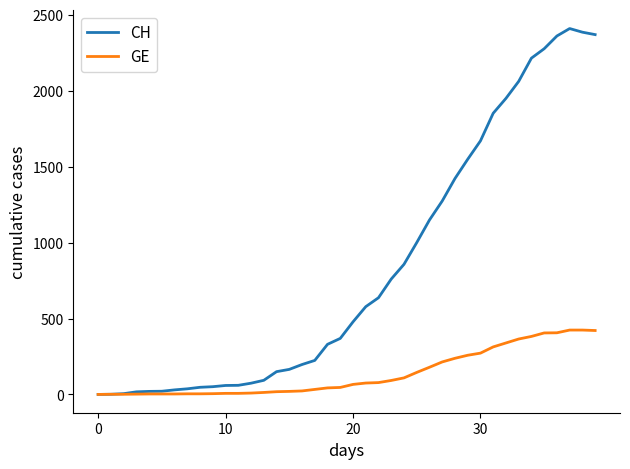

Rank the series by their maximum value, from highest to lowest.

CH, GE